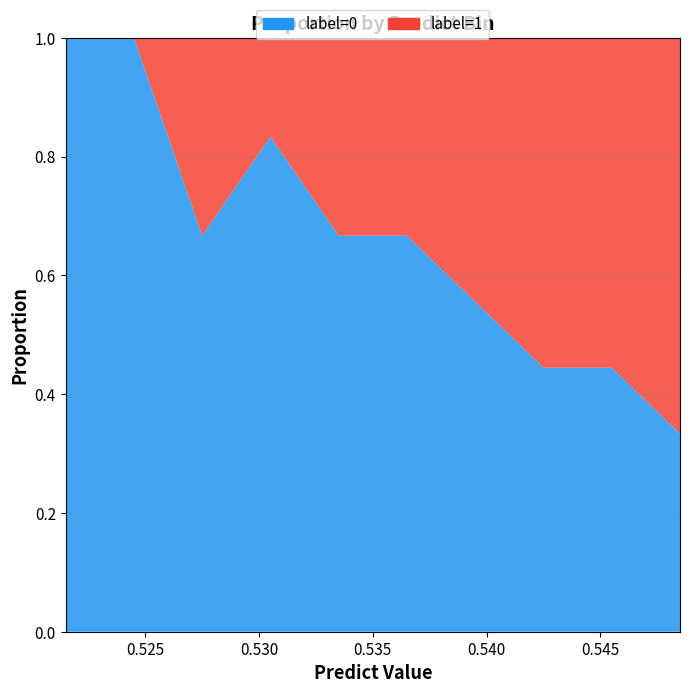

Reading left to right, transcribe all the data shown in this chart.

label=0: 1.0	1.0	0.7	0.8	0.7	0.7	0.6	0.4	0.4	0.3
label=1: 0.0	0.0	0.3	0.2	0.3	0.3	0.4	0.6	0.6	0.7